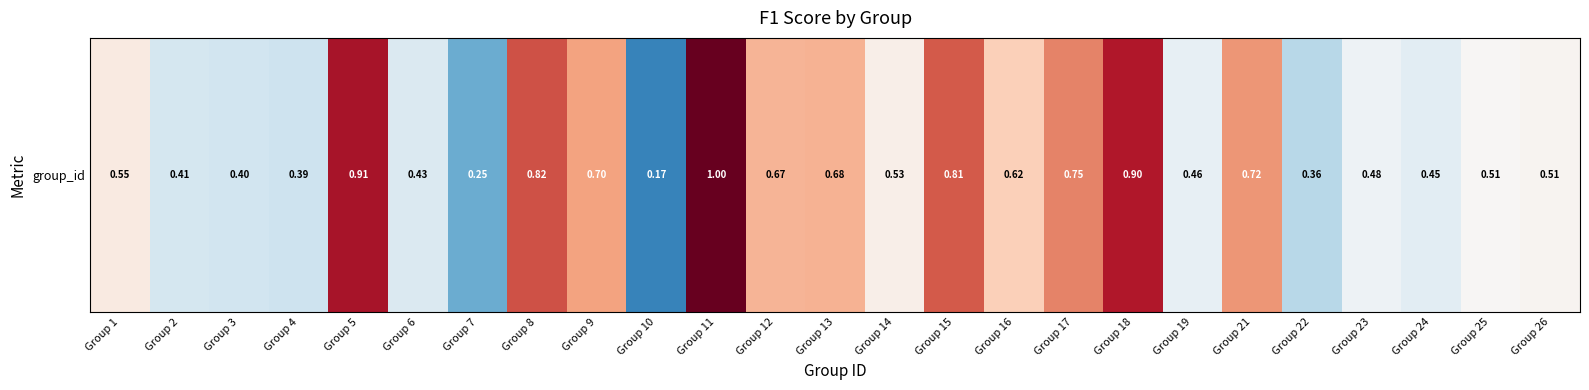

The chart shows a value of 0.7 at Group 9. True or false?

True